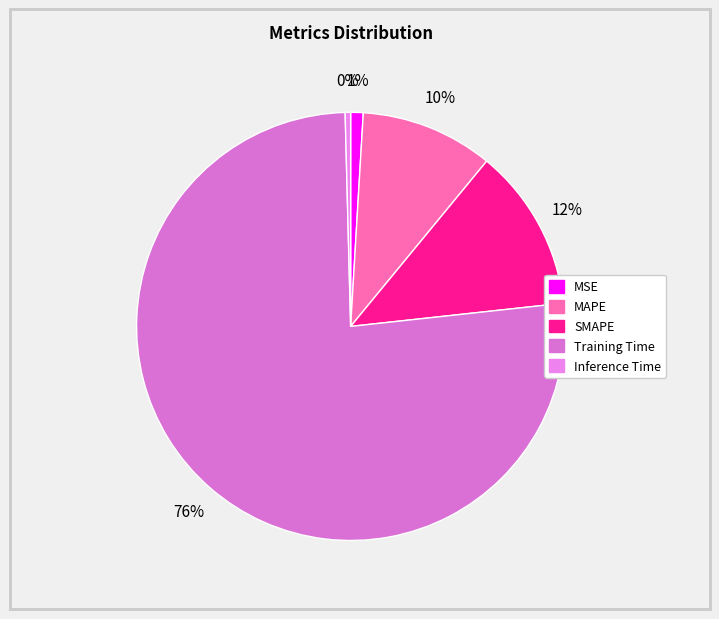

Is there a majority slice in this chart?

Yes